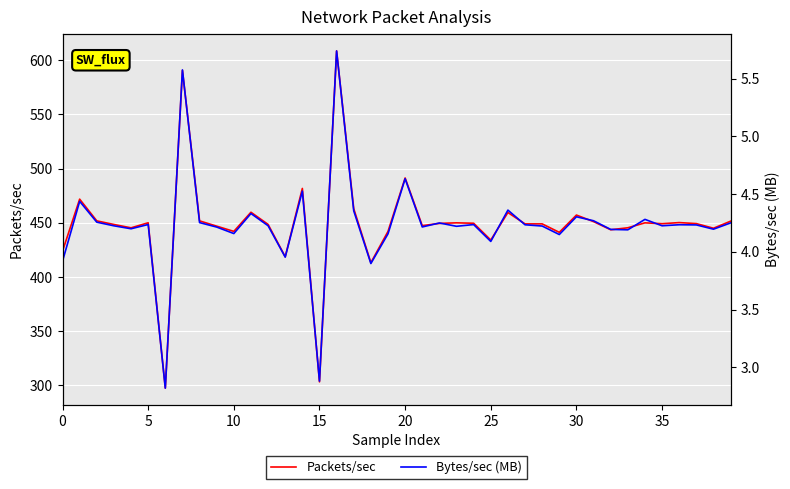

Which has a higher value, 22 or 35?

22